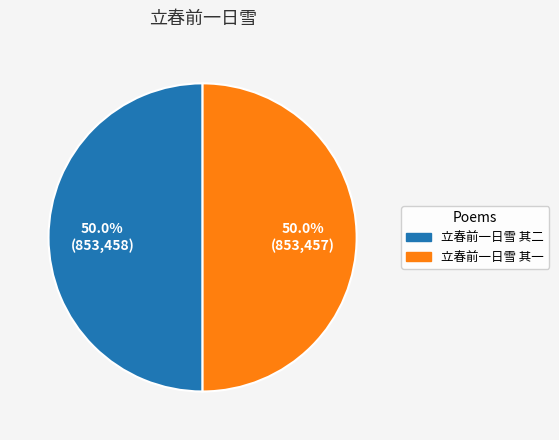

Approximately how many times larger is the value at 立春前一日雪 其二 compared to 立春前一日雪 其一?

1.0